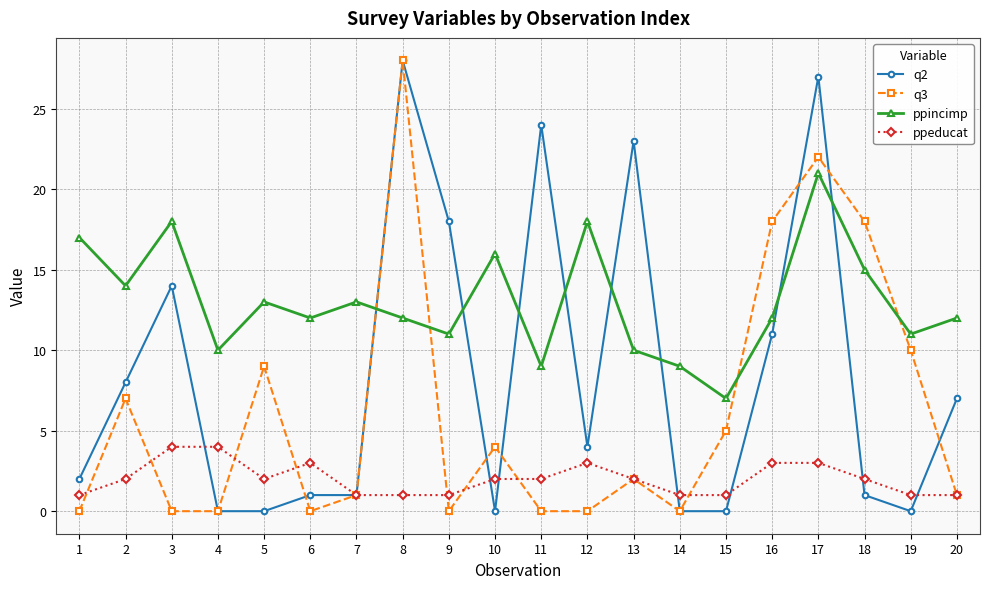

Which series changed the most between 16 and 19?

q2